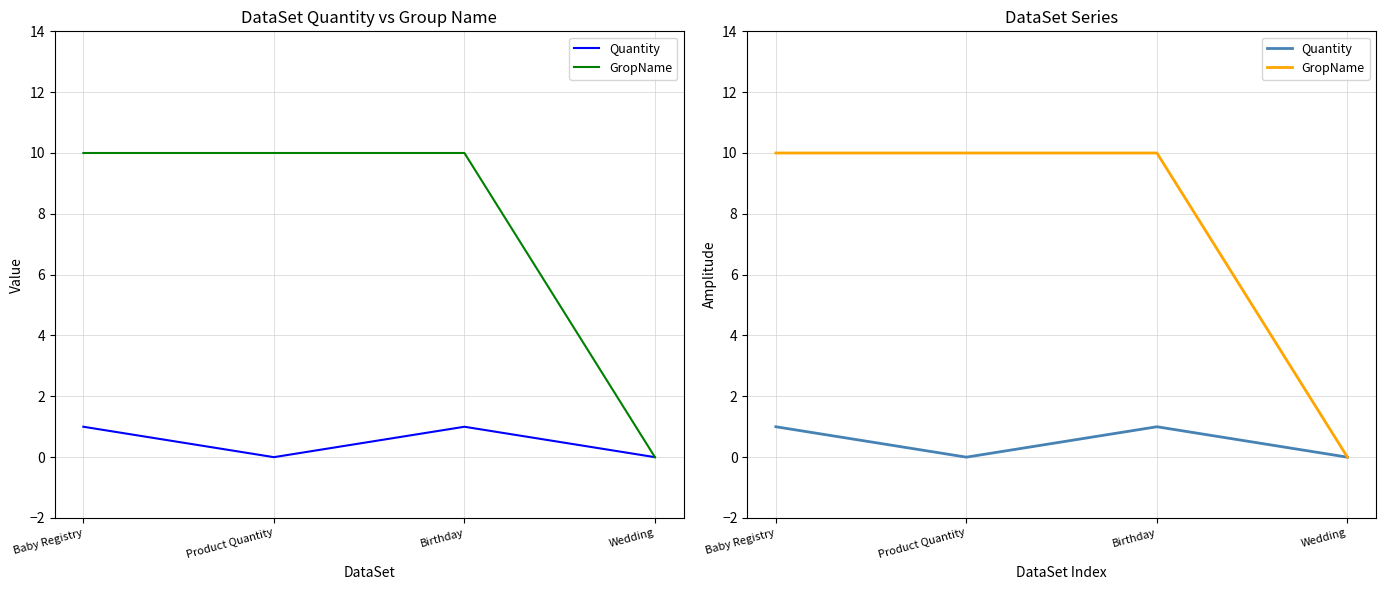

Which category has the highest value across all series?

Baby Registry